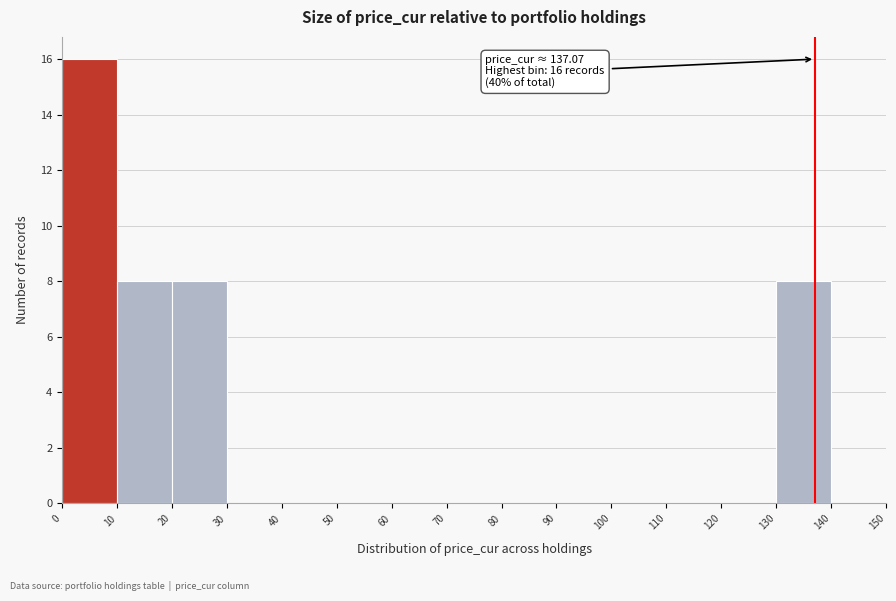

Which range on the x-axis has the tallest bar?

0 to 10